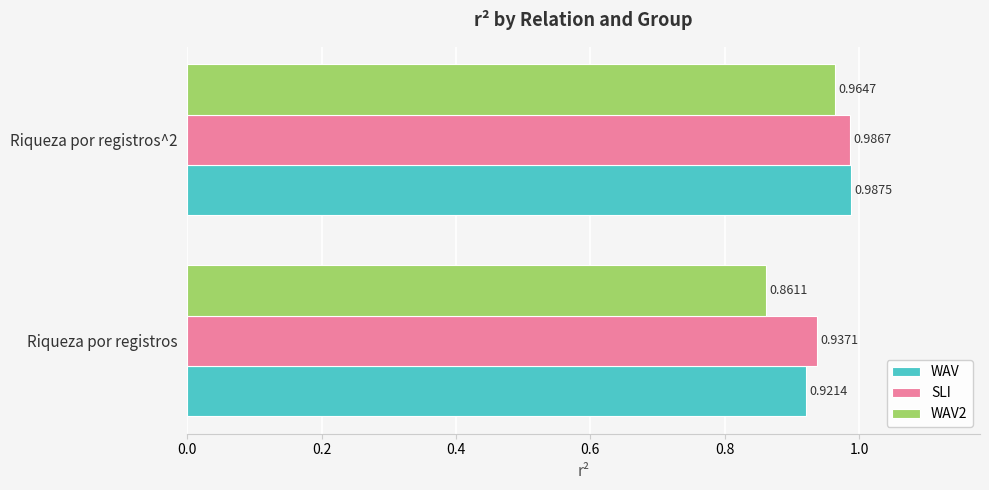

Which series has the widest spread of values?

WAV2